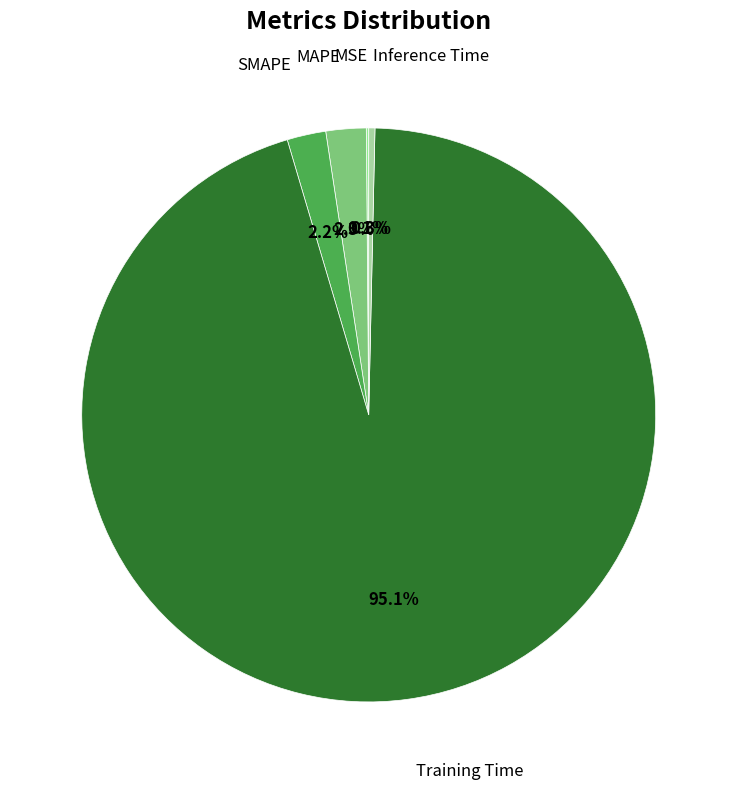

Which slice is the largest?

Training Time